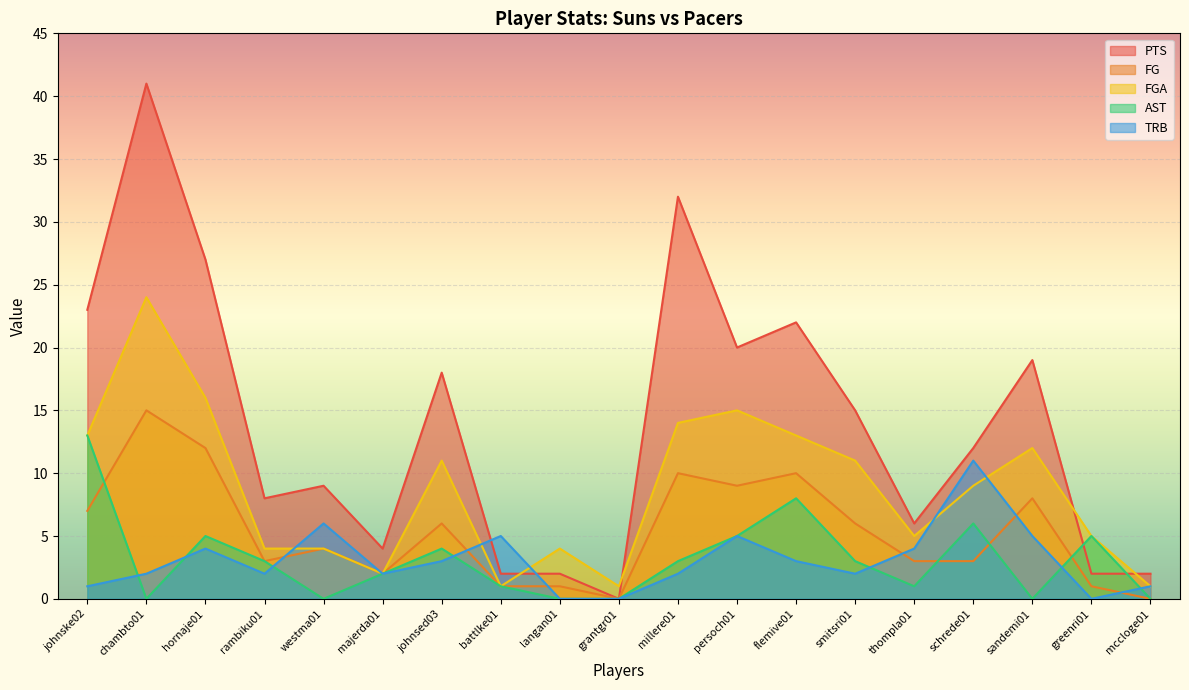

How many series are shown in this chart?

5